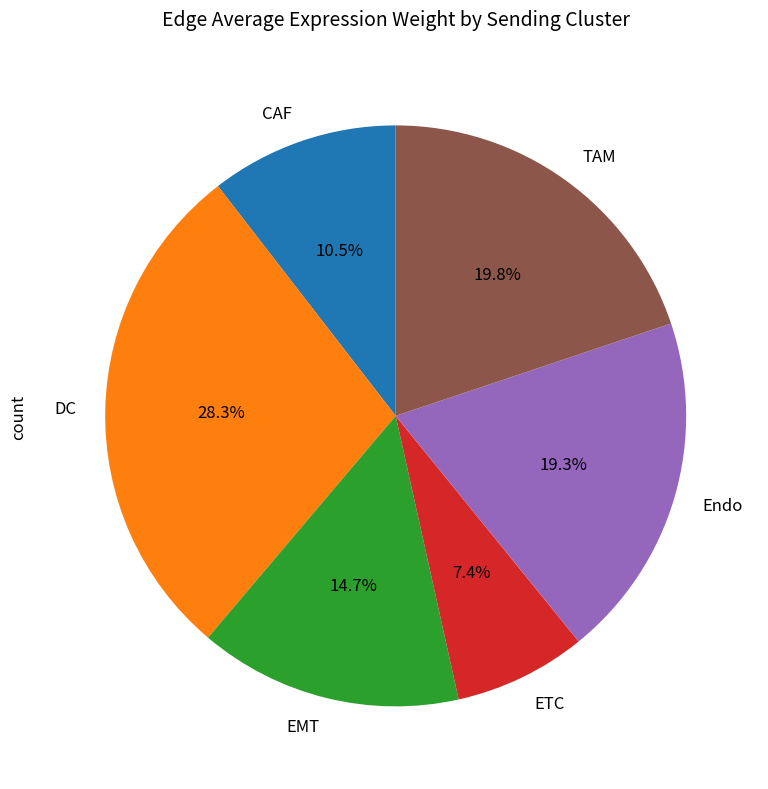

Does CAF account for over 50% of the chart?

No